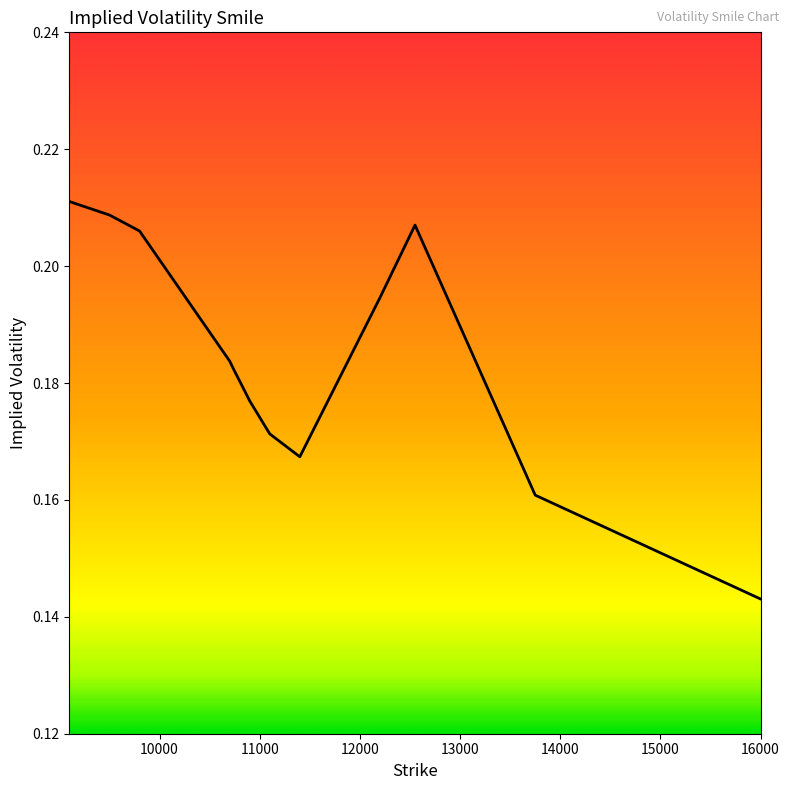

Reading left to right, list all the values displayed in this chart.

0.2	0.2	0.2	0.2	0.2	0.2	0.2	0.2	0.2	0.2	0.2	0.2	0.2	0.1